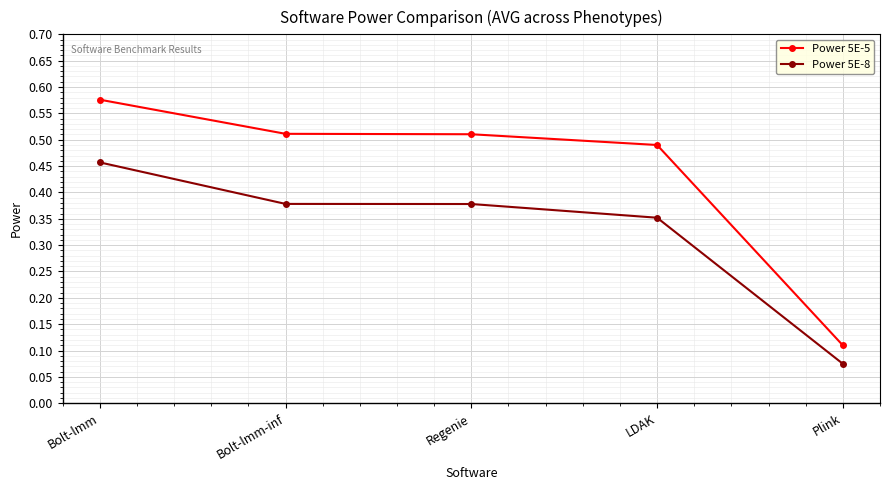

What are all the series names shown in the legend?

Power 5E-5, Power 5E-8